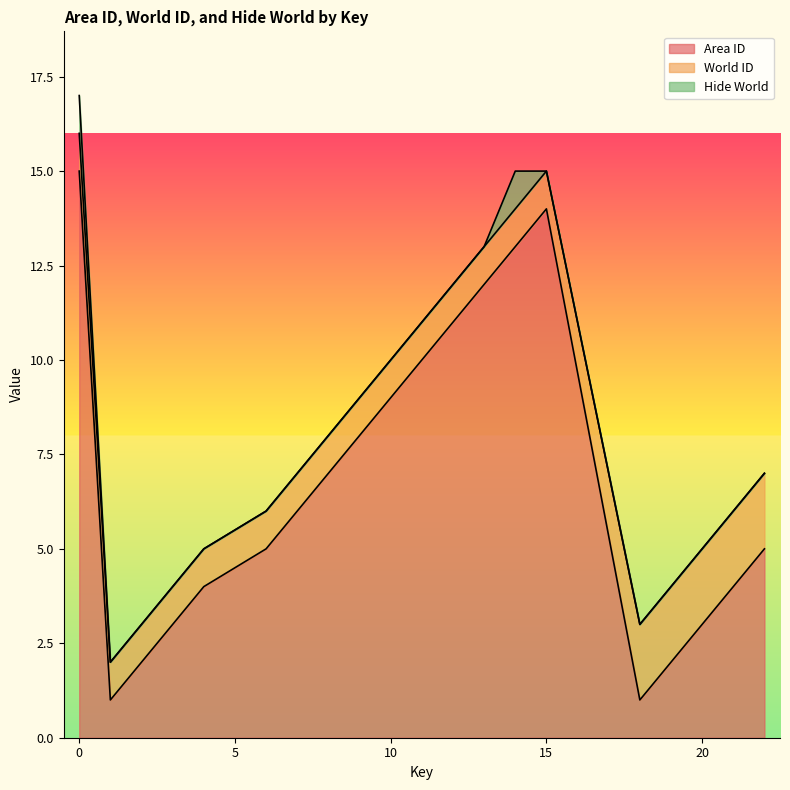

Is it true that Area ID equals 2 at 2?

True